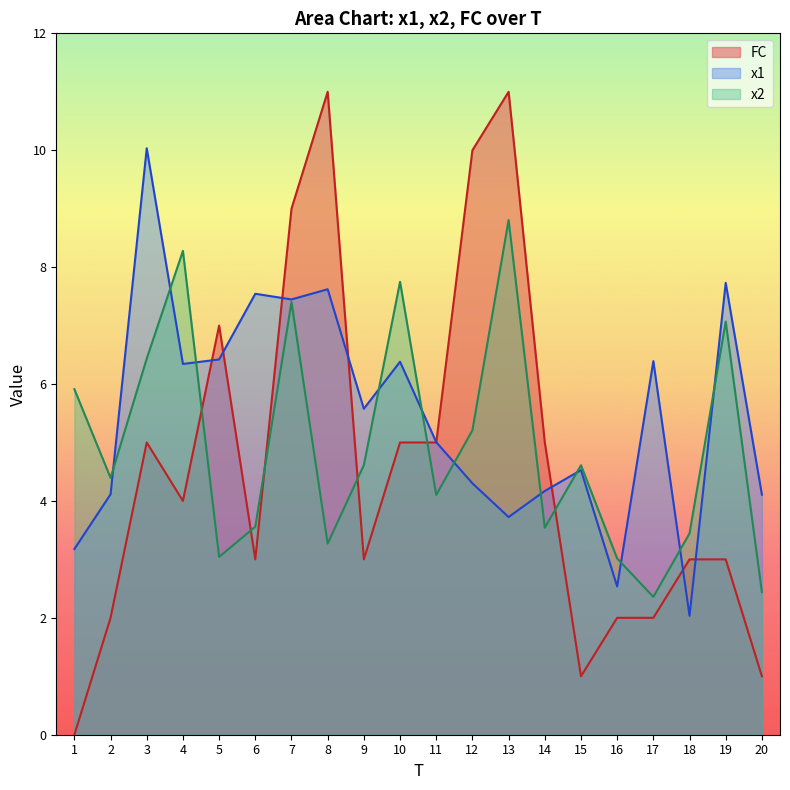

Which label corresponds to the largest value in the chart?

8